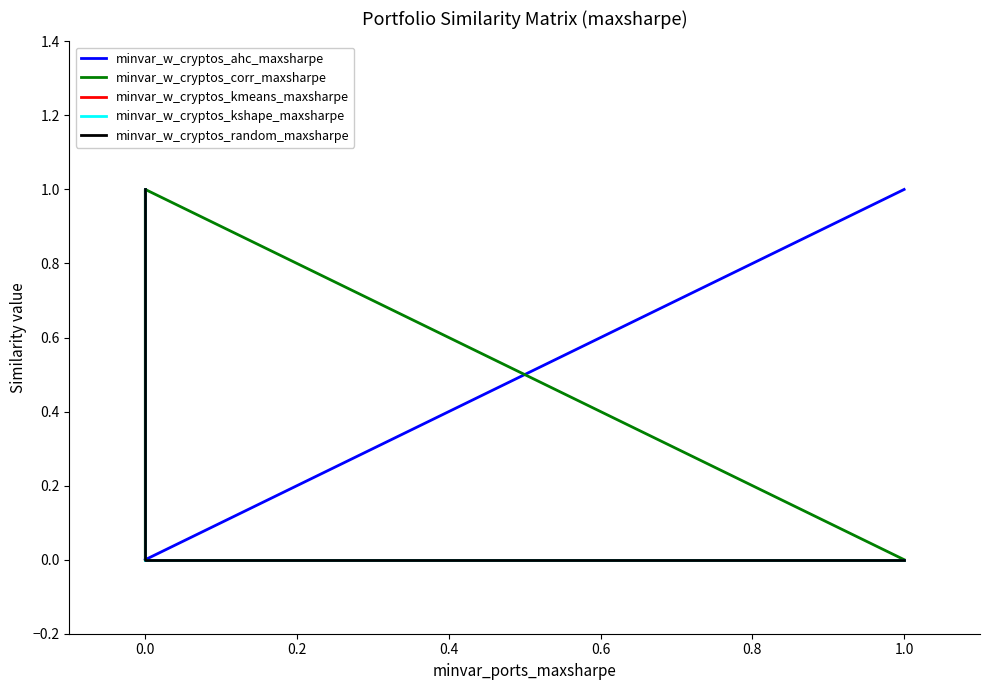

Rank the series by their maximum value, from lowest to highest.

minvar_w_cryptos_ahc_maxsharpe, minvar_w_cryptos_corr_maxsharpe, minvar_w_cryptos_kmeans_maxsharpe, minvar_w_cryptos_kshape_maxsharpe, minvar_w_cryptos_random_maxsharpe